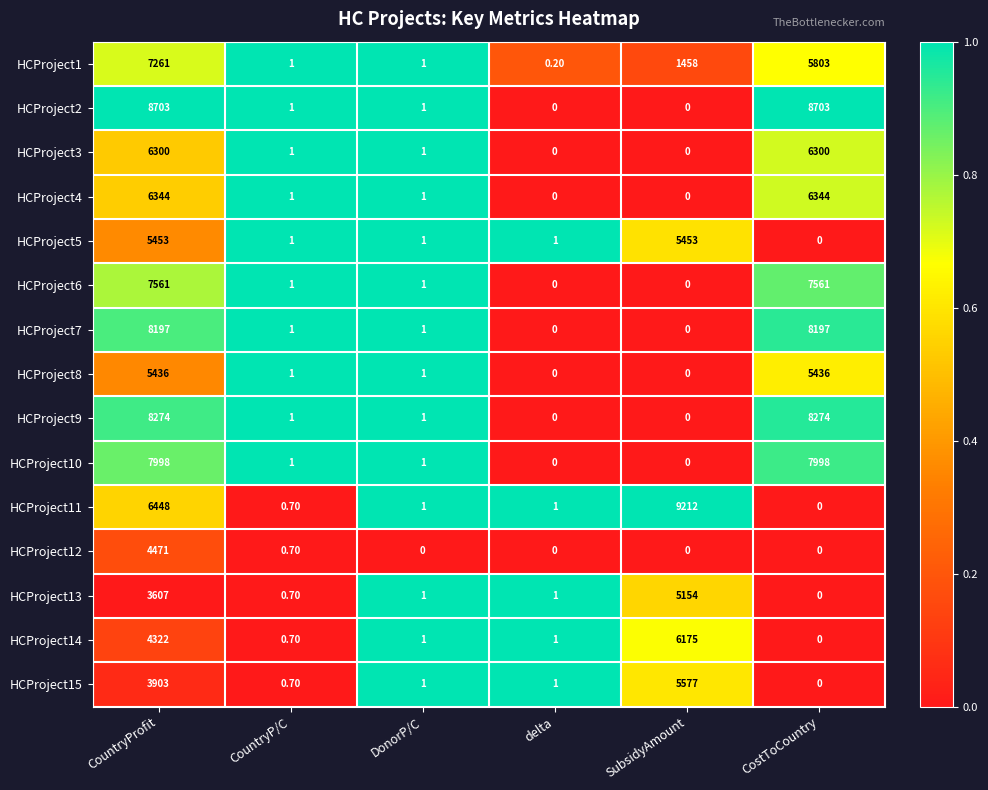

At how many categories does at least one series exceed 4232?

3